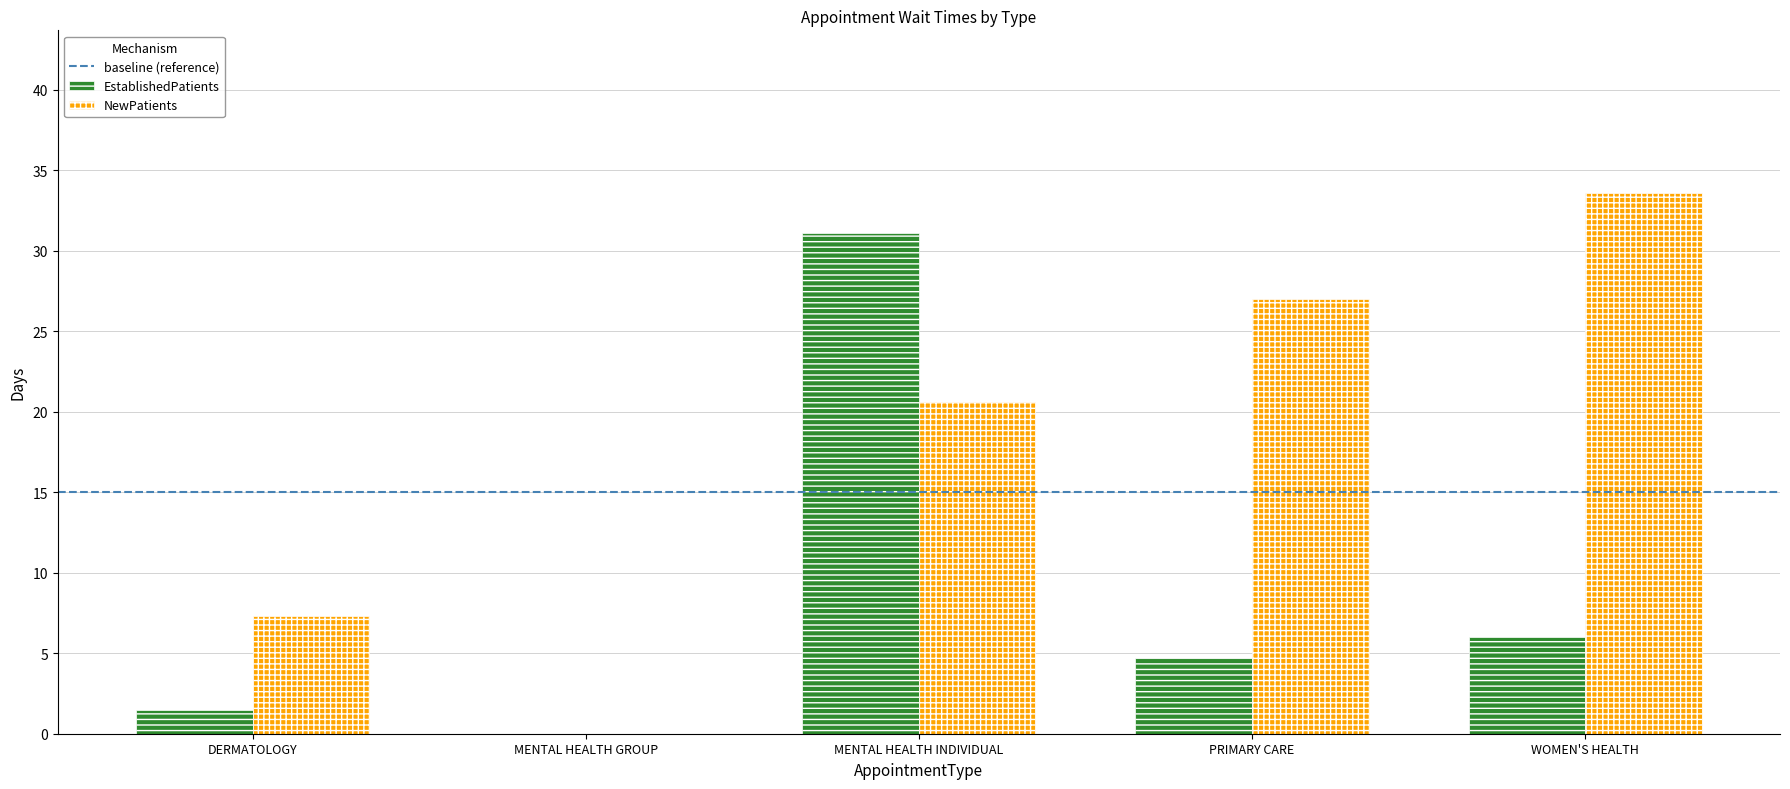

Which series changed the most between MENTAL HEALTH GROUP and PRIMARY CARE?

NewPatients